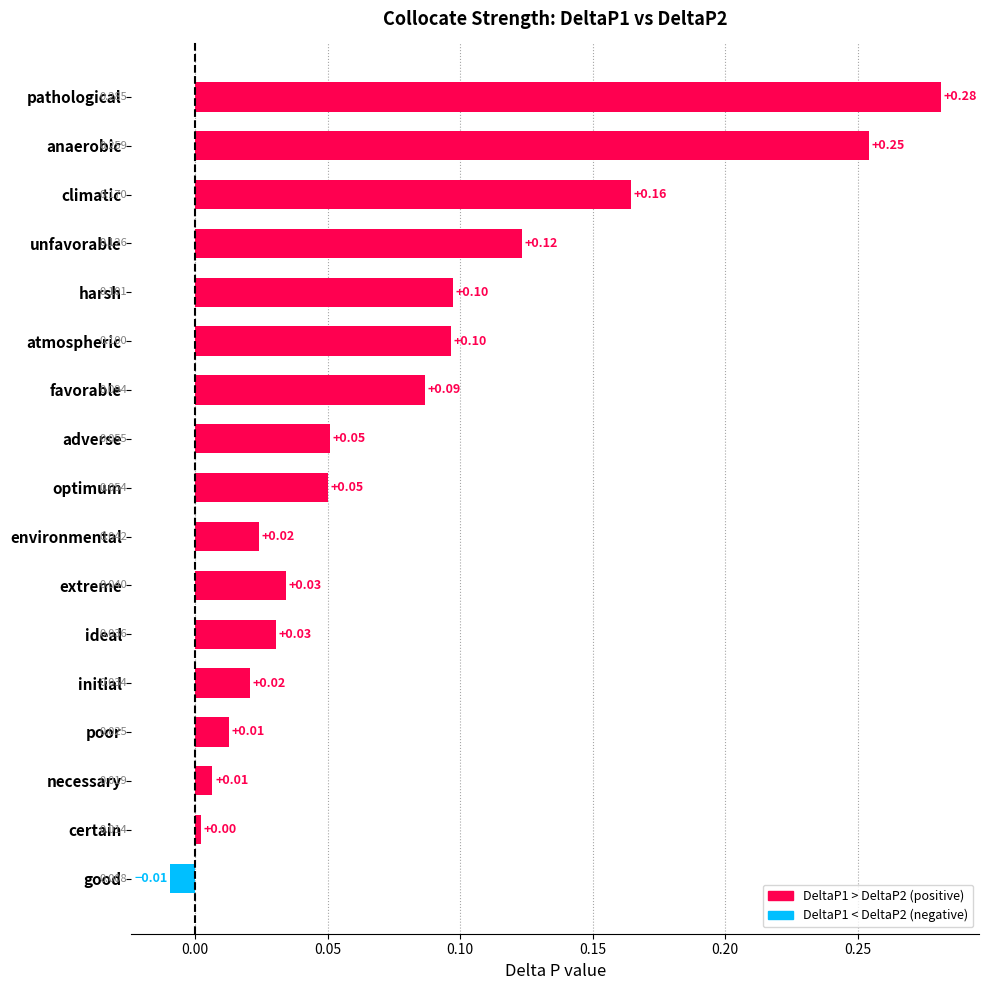

At which category does the chart reach its minimum across all series?

good